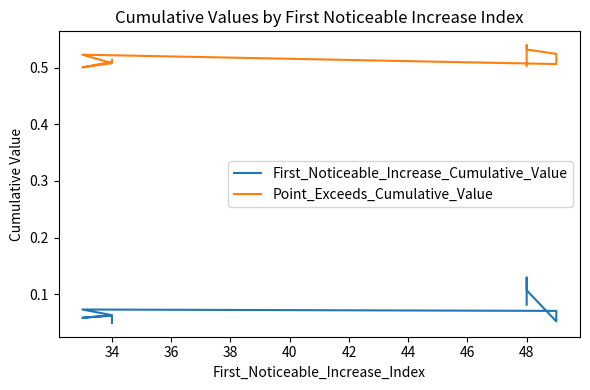

True or false: Point_Exceeds_Cumulative_Value and First_Noticeable_Increase_Cumulative_Value cross at least once.

False